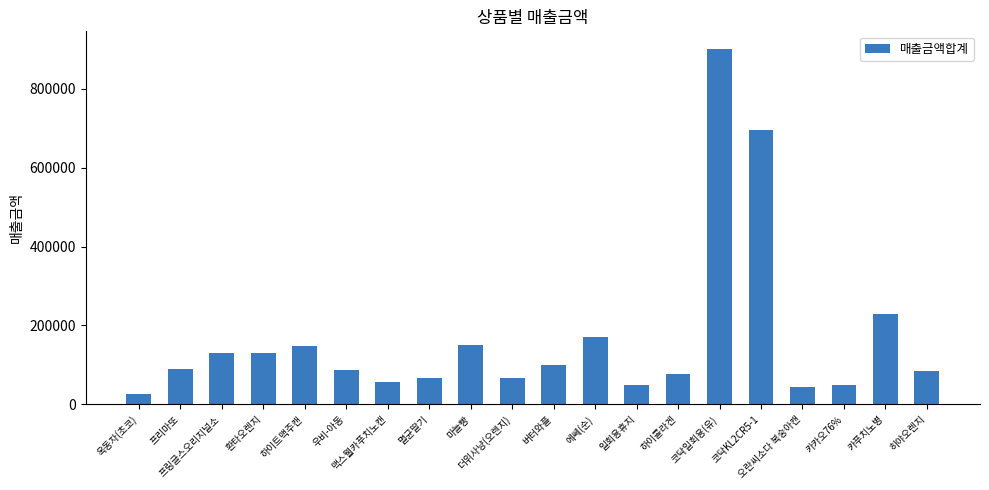

Are the bars horizontal?

No